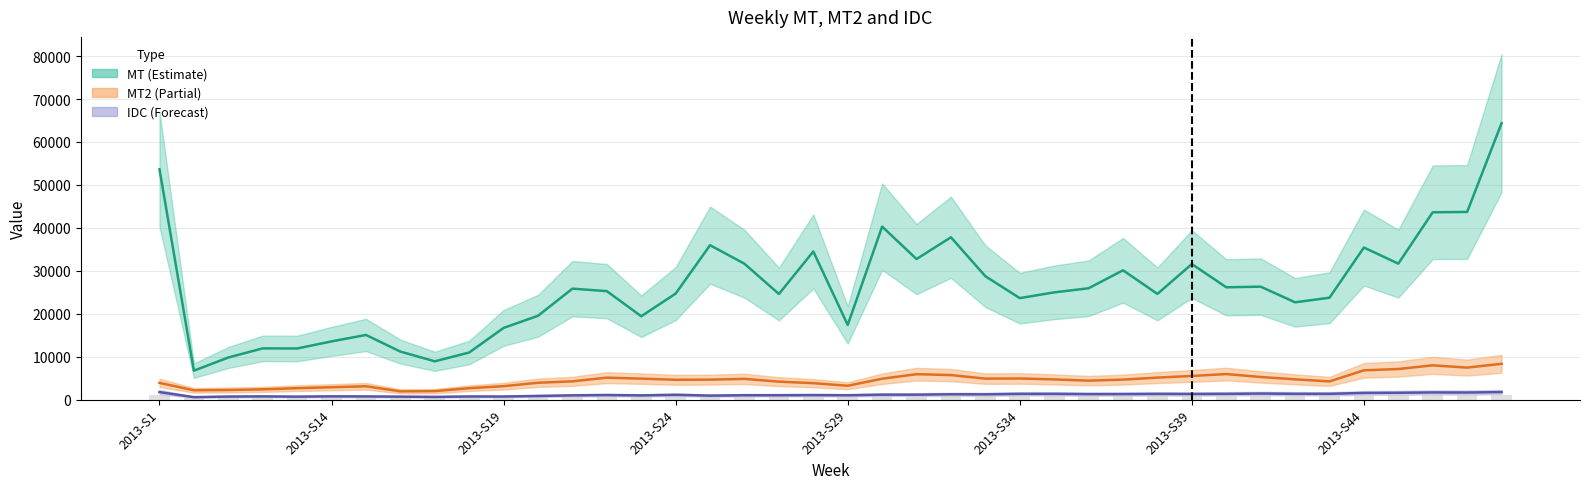

What are all the series names shown in the legend?

MT, MT2, IDC